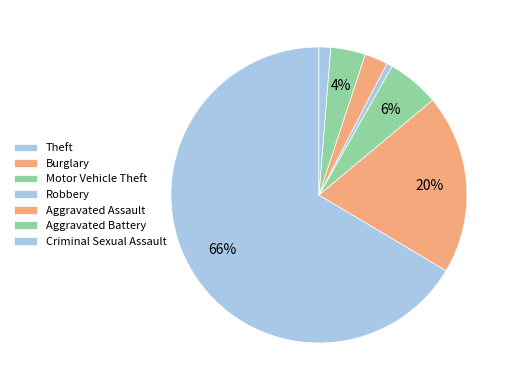

Is there any slice that represents more than half of the pie?

Yes